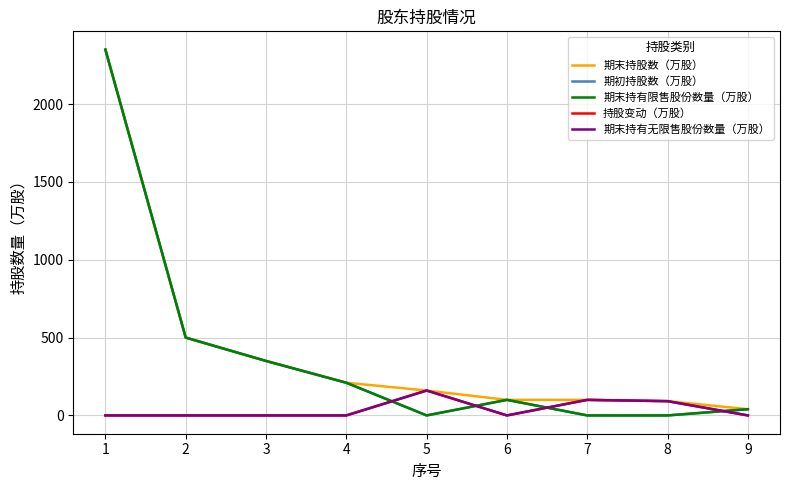

Reading left to right, transcribe all the data shown in this chart.

期末持股数（万股）: 1=2350.0	2=500.0	3=350.0	4=210.0	5=160.0	6=100.0	7=99.9	8=91.7	9=40.0
期初持股数（万股）: 1=2350.0	2=500.0	3=350.0	4=210.0	5=0.0	6=100.0	7=0.0	8=0.0	9=40.0
期末持有限售股份数量（万股）: 1=2350.0	2=500.0	3=350.0	4=210.0	5=0.0	6=100.0	7=0.0	8=0.0	9=40.0
持股变动（万股）: 1=0.0	2=0.0	3=0.0	4=0.0	5=160.0	6=0.0	7=99.9	8=91.7	9=0.0
期末持有无限售股份数量（万股）: 1=0.0	2=0.0	3=0.0	4=0.0	5=160.0	6=0.0	7=99.9	8=91.7	9=0.0